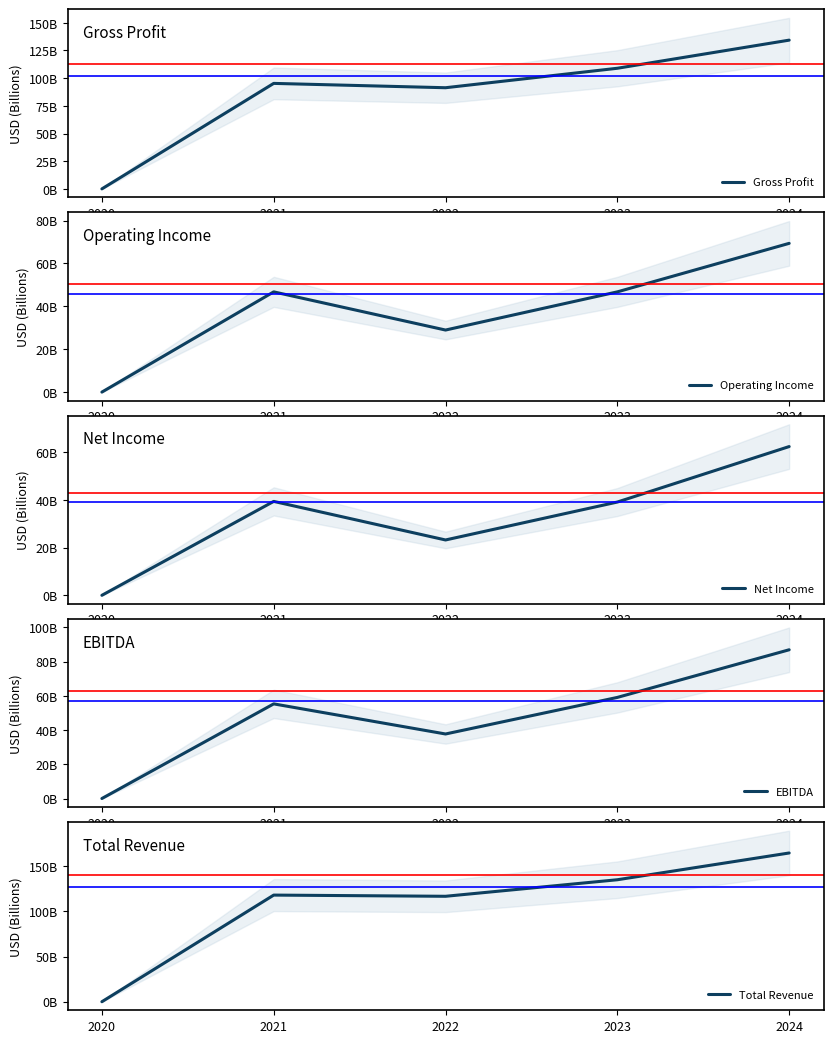

How many data points does each series have?

5